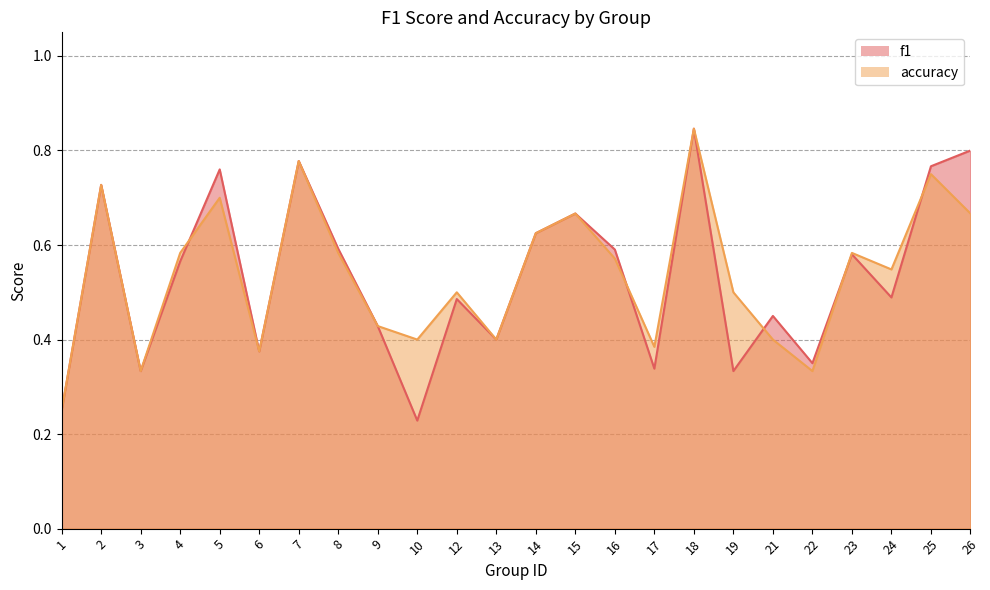

What is the minimum value for accuracy?

0.2